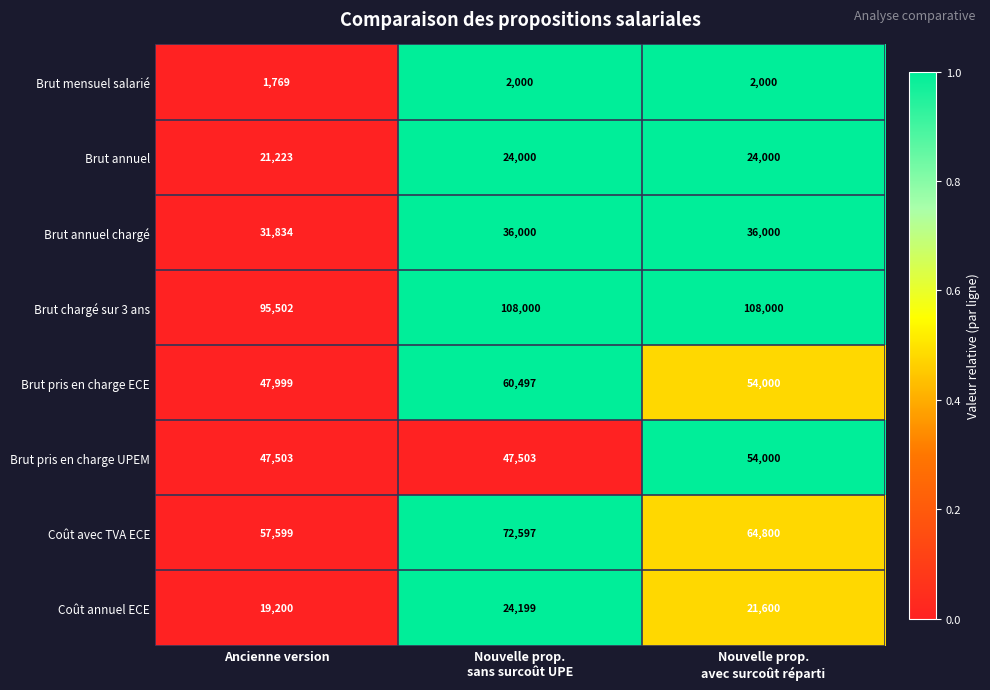

What is the difference between the maximum and minimum values in the Brut pris en charge UPEM series?

6497